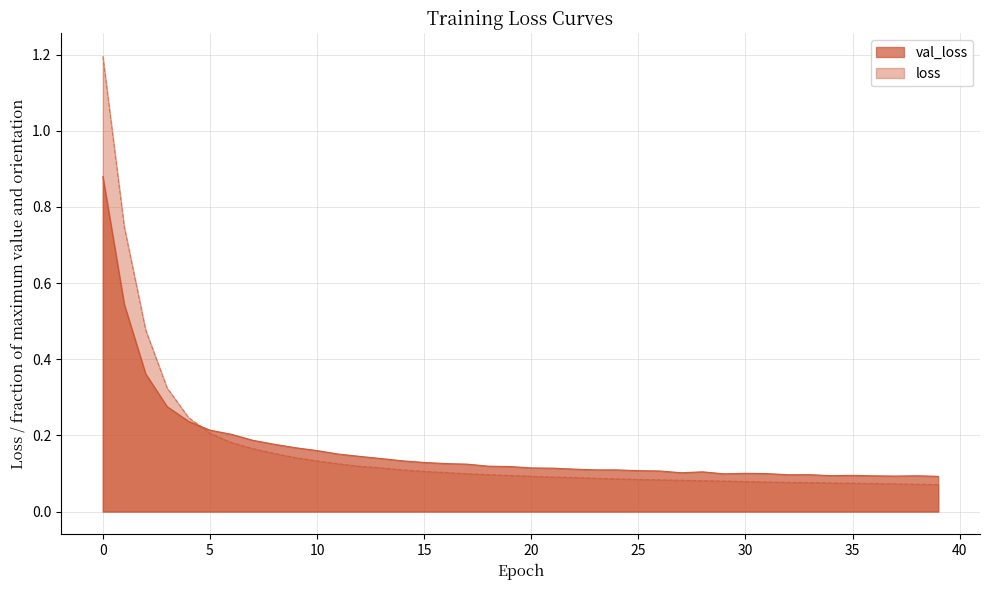

Reading right to left, what are all the values shown in this chart?

val_loss: 0.1	0.1	0.1	0.1	0.1	0.1	0.1	0.1	0.1	0.1	0.1	0.1	0.1	0.1	0.1	0.1	0.1	0.1	0.1	0.1	0.1	0.1	0.1	0.1	0.1	0.1	0.1	0.1	0.2	0.2	0.2	0.2	0.2	0.2	0.2	0.2	0.3	0.4	0.5	0.9
loss: 0.1	0.1	0.1	0.1	0.1	0.1	0.1	0.1	0.1	0.1	0.1	0.1	0.1	0.1	0.1	0.1	0.1	0.1	0.1	0.1	0.1	0.1	0.1	0.1	0.1	0.1	0.1	0.1	0.1	0.1	0.1	0.2	0.2	0.2	0.2	0.2	0.3	0.5	0.7	1.2